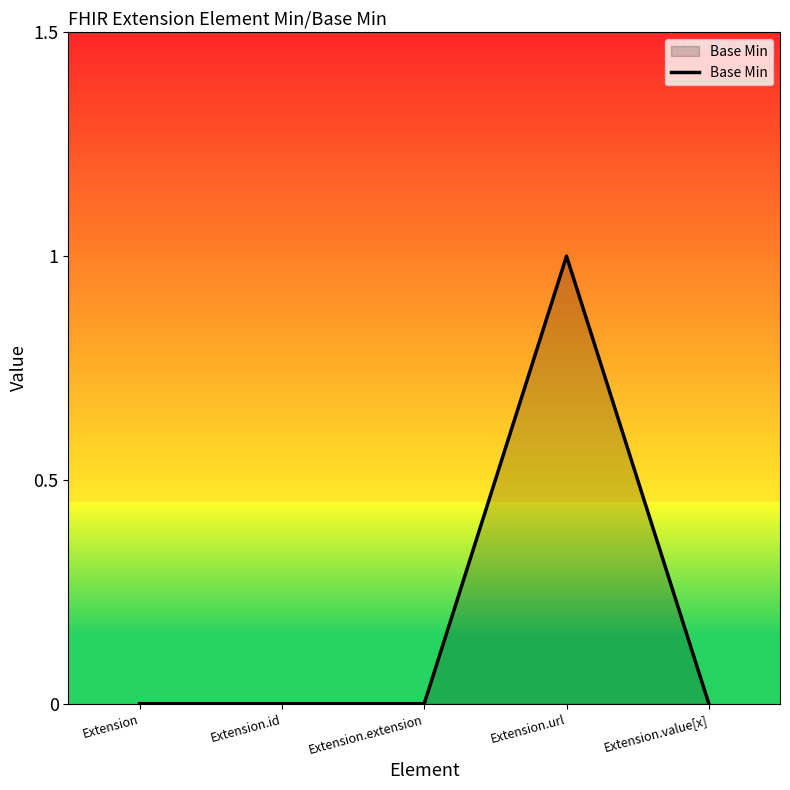

How many series are shown in this chart?

1